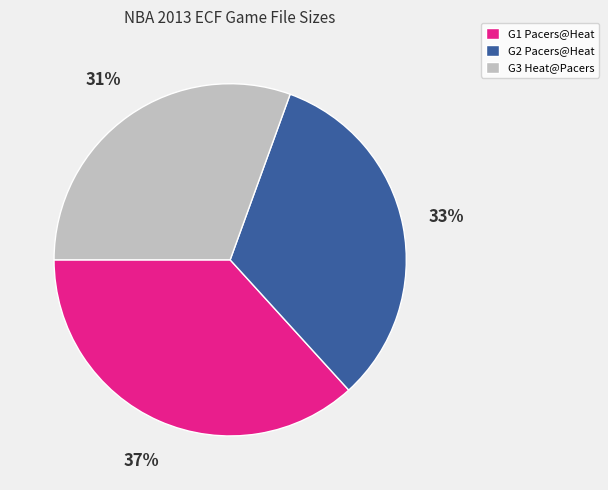

Does any single category account for the majority?

No